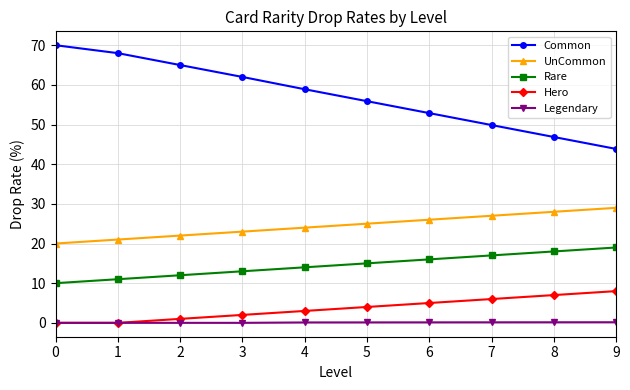

What are all the series names shown in the legend?

Common, UnCommon, Rare, Hero, Legendary